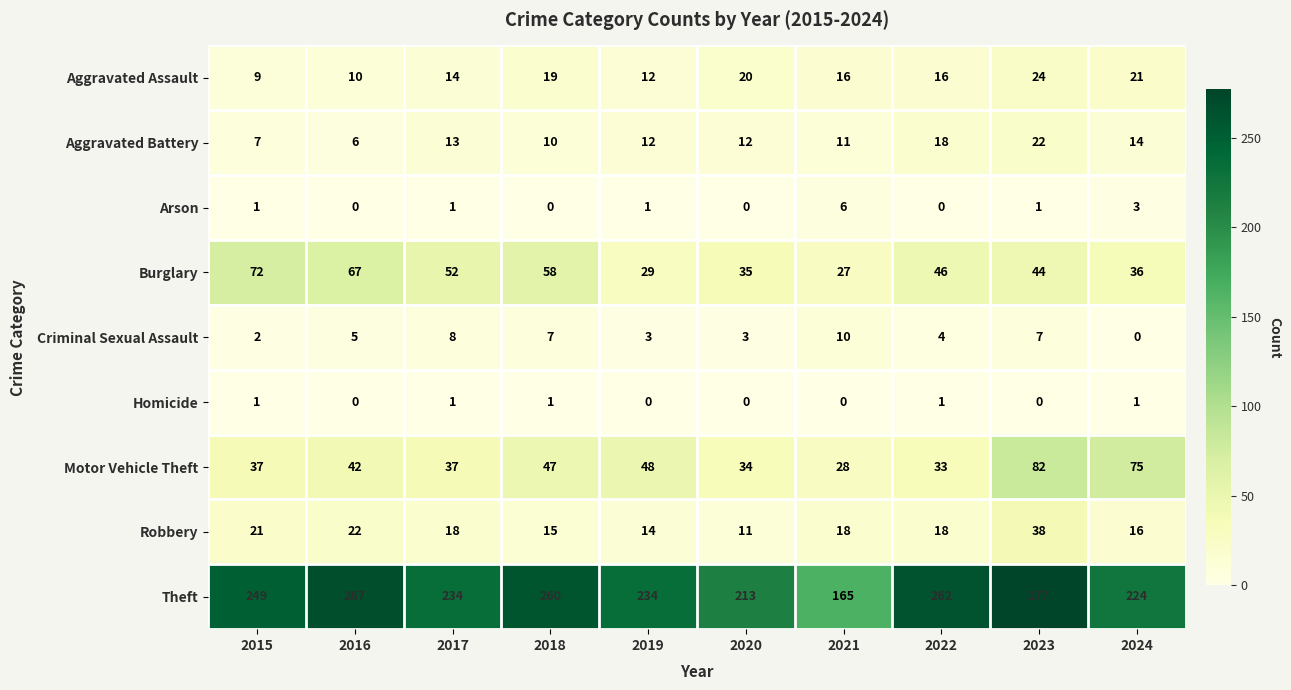

At how many categories does at least one series exceed 14?

10